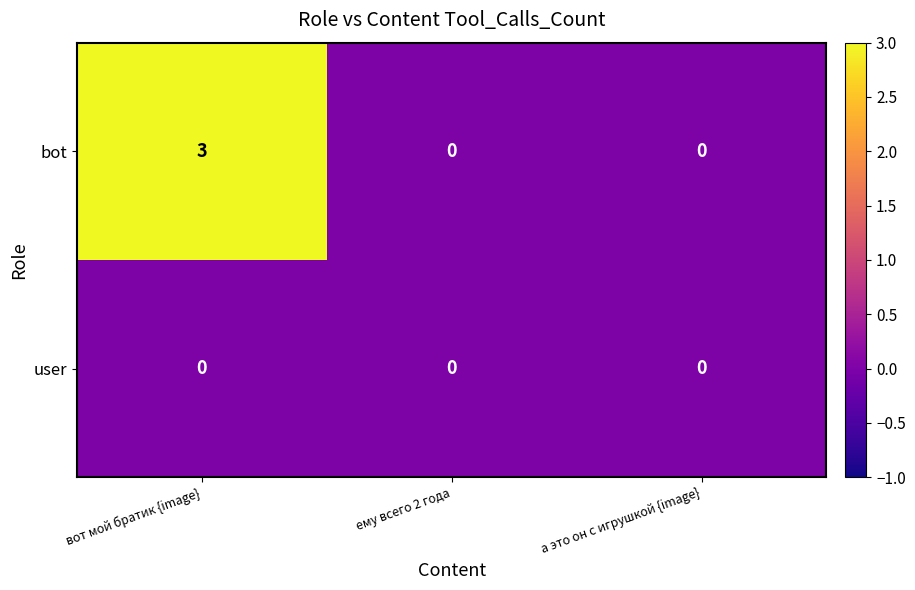

How many bot values are between 0 and 3?

3